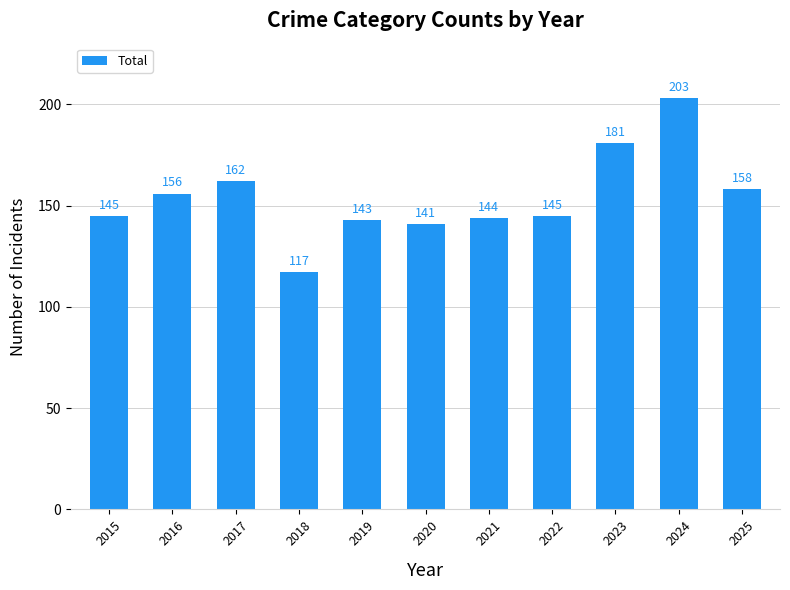

What is the ratio of the value at 2021 to the value at 2015?

1.0